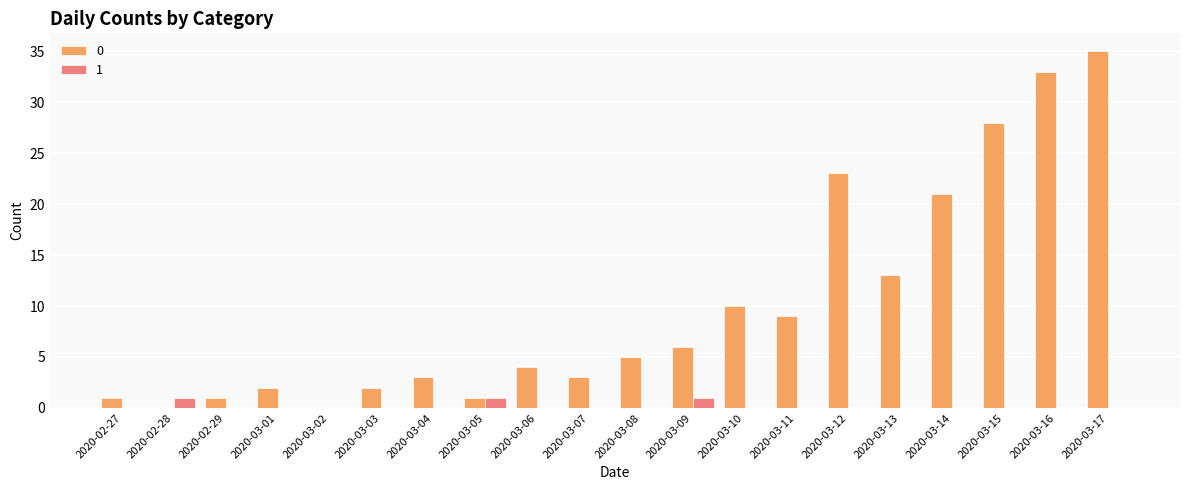

At which category is the sum across all series the highest?

2020-03-17